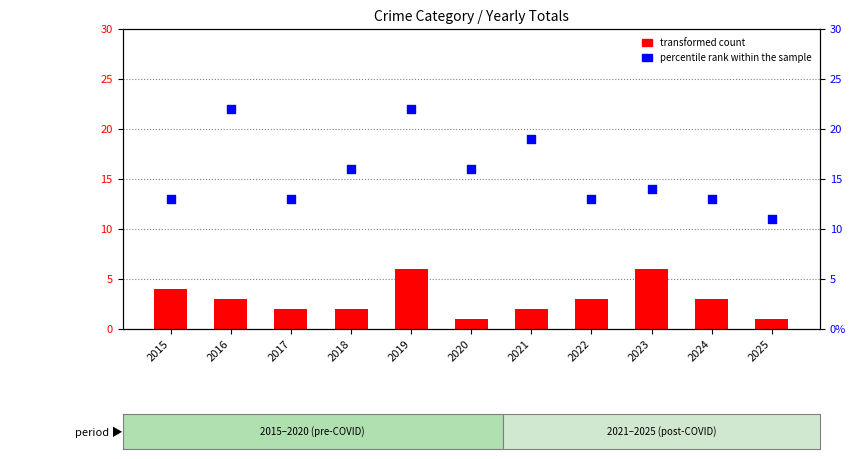

Which series has the largest total across all categories?

percentile rank within the sample